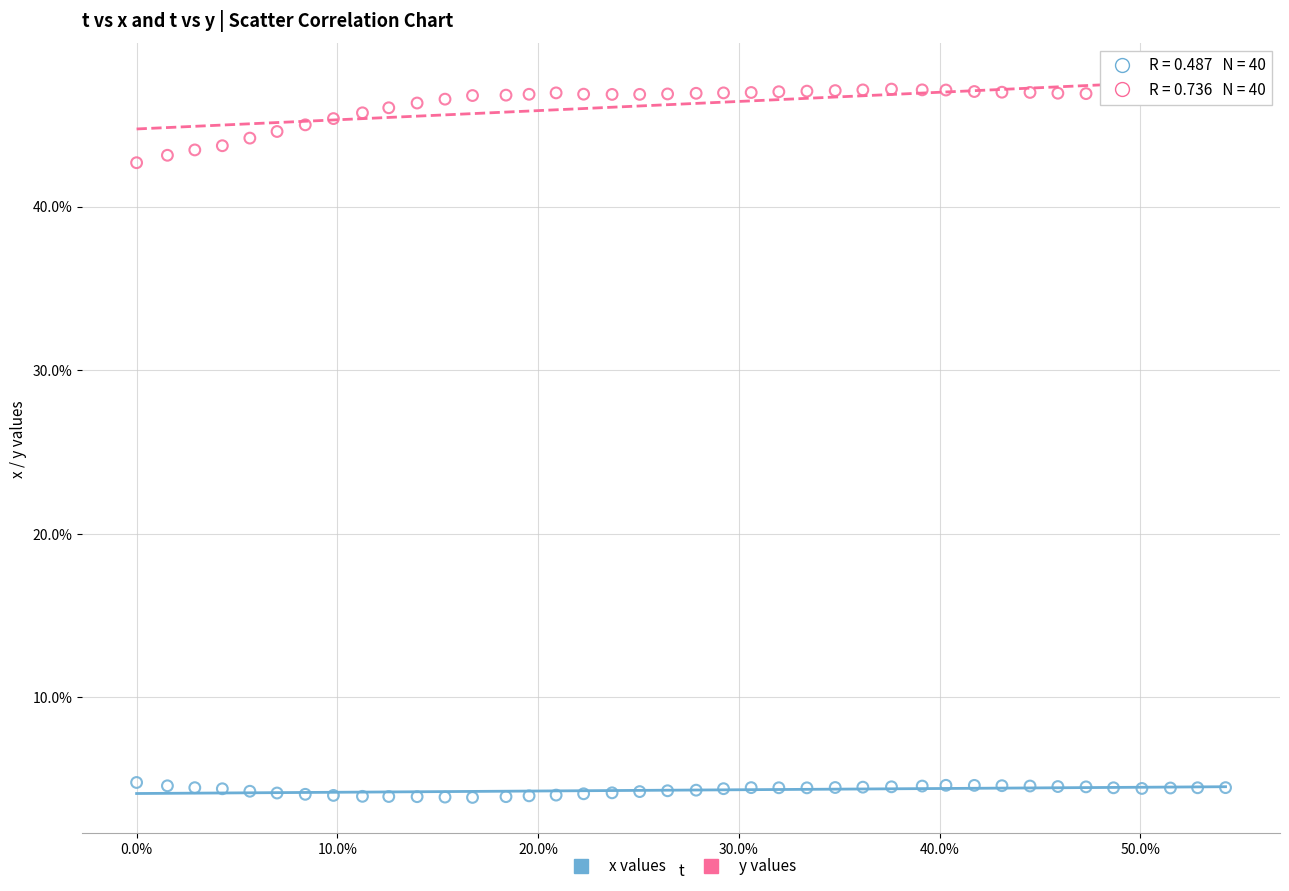

What are all the series names shown in the legend?

x values, y values